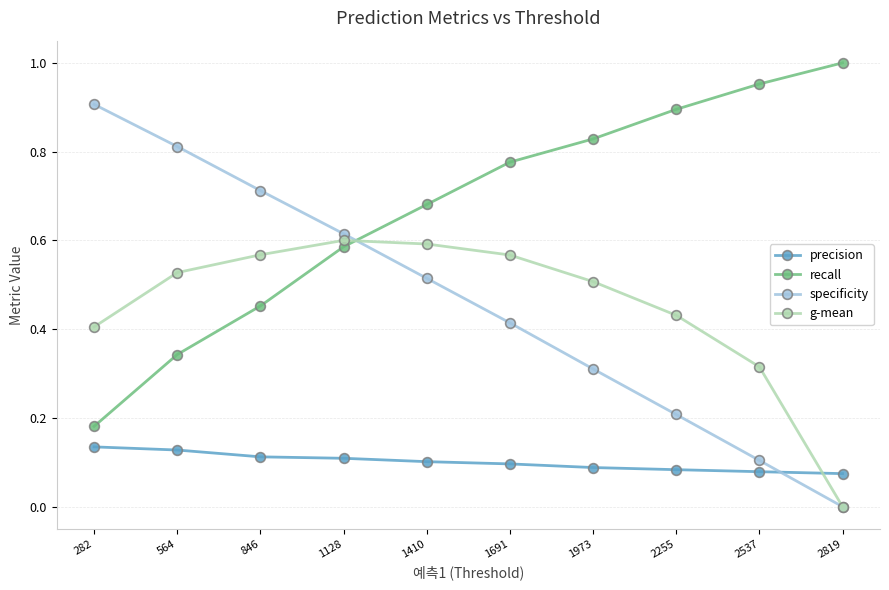

Rank the series by their maximum value, from highest to lowest.

recall, specificity, g-mean, precision